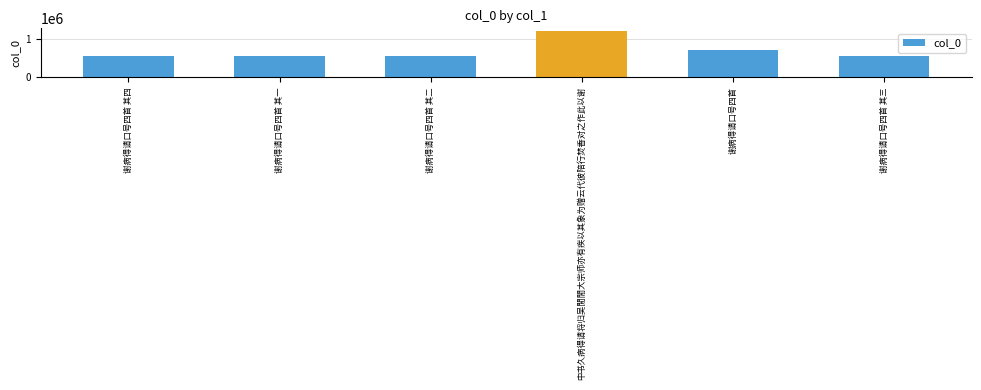

At which label is the value closest to 883660?

谢病得请口号四首